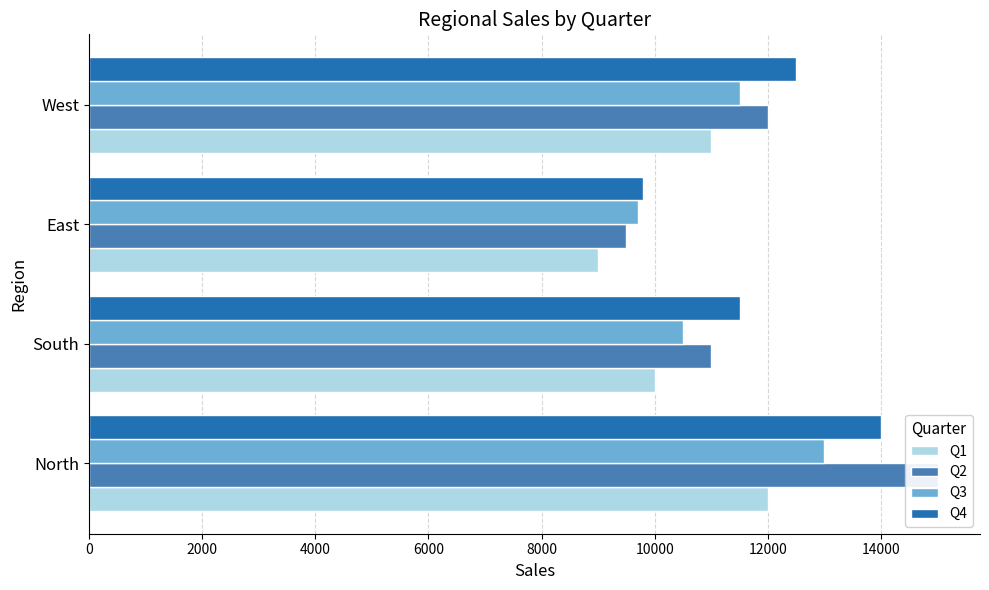

What is the difference between the maximum and second lowest values in the Q2 series?

4000